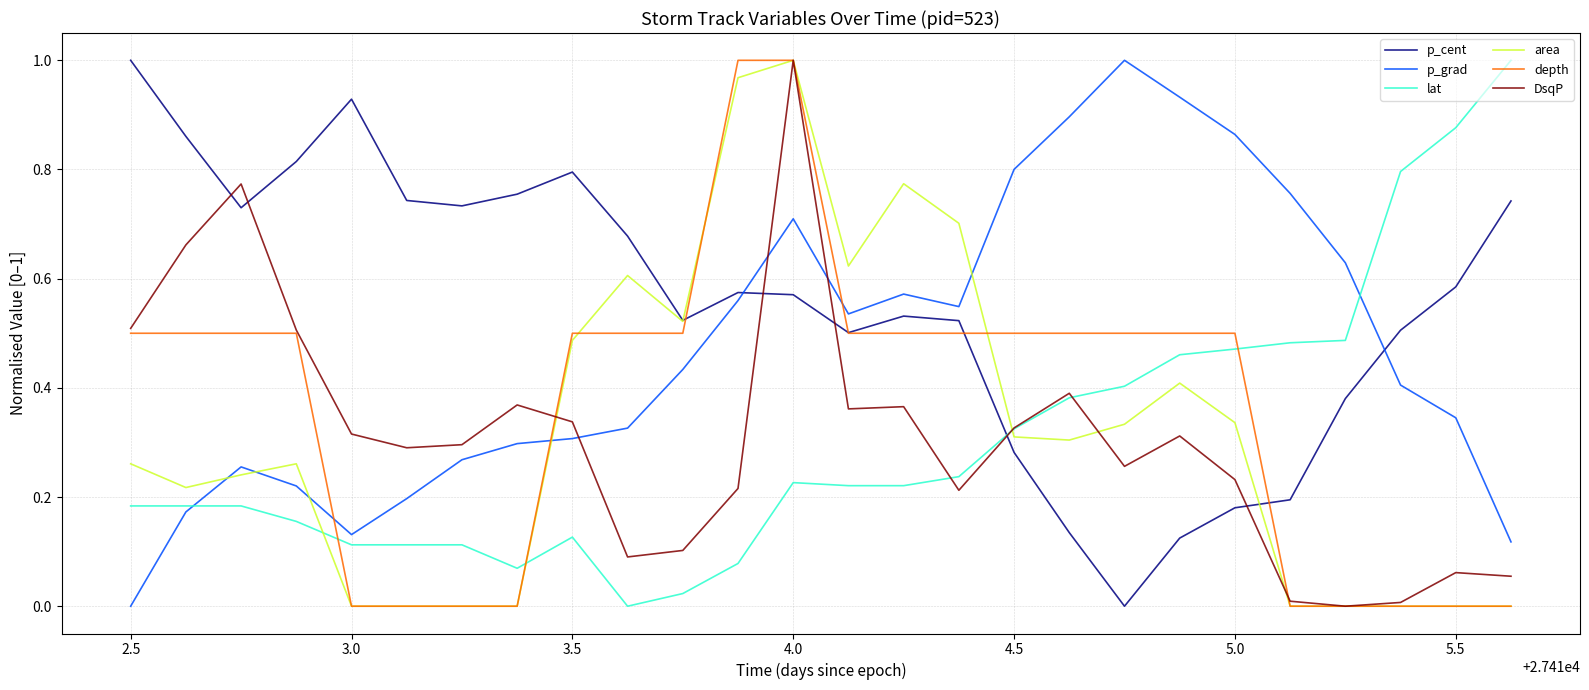

How many intersections are there between p_grad and depth?

3